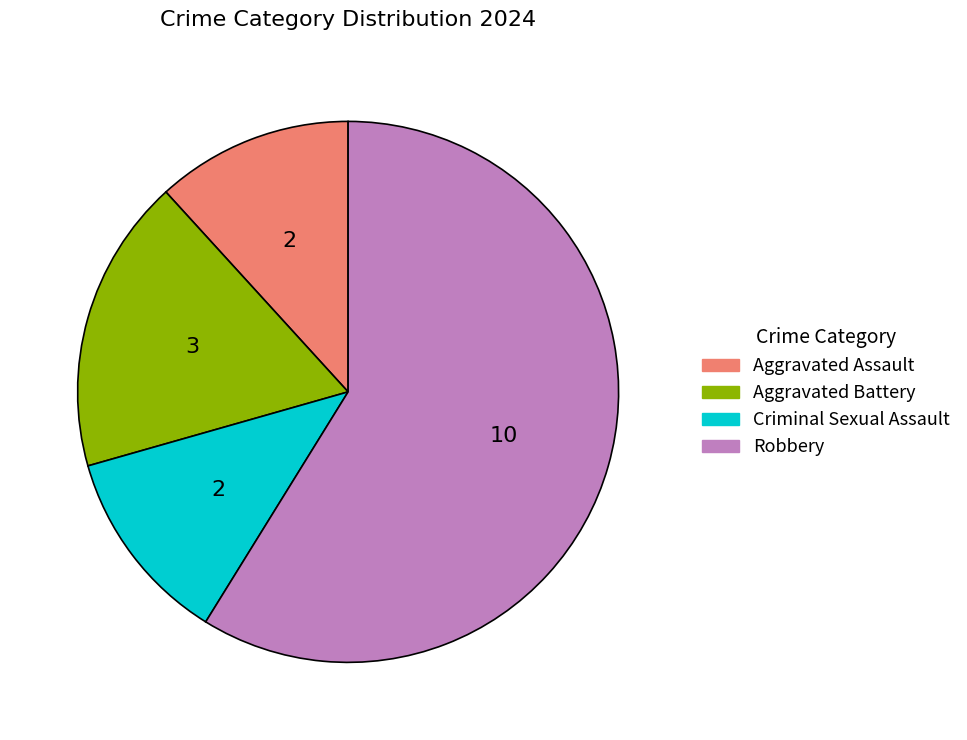

Is there a majority slice in this chart?

Yes